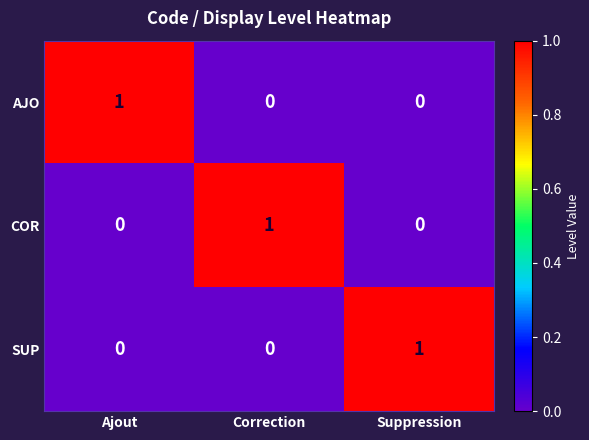

At which label does SUP reach its peak?

Suppression